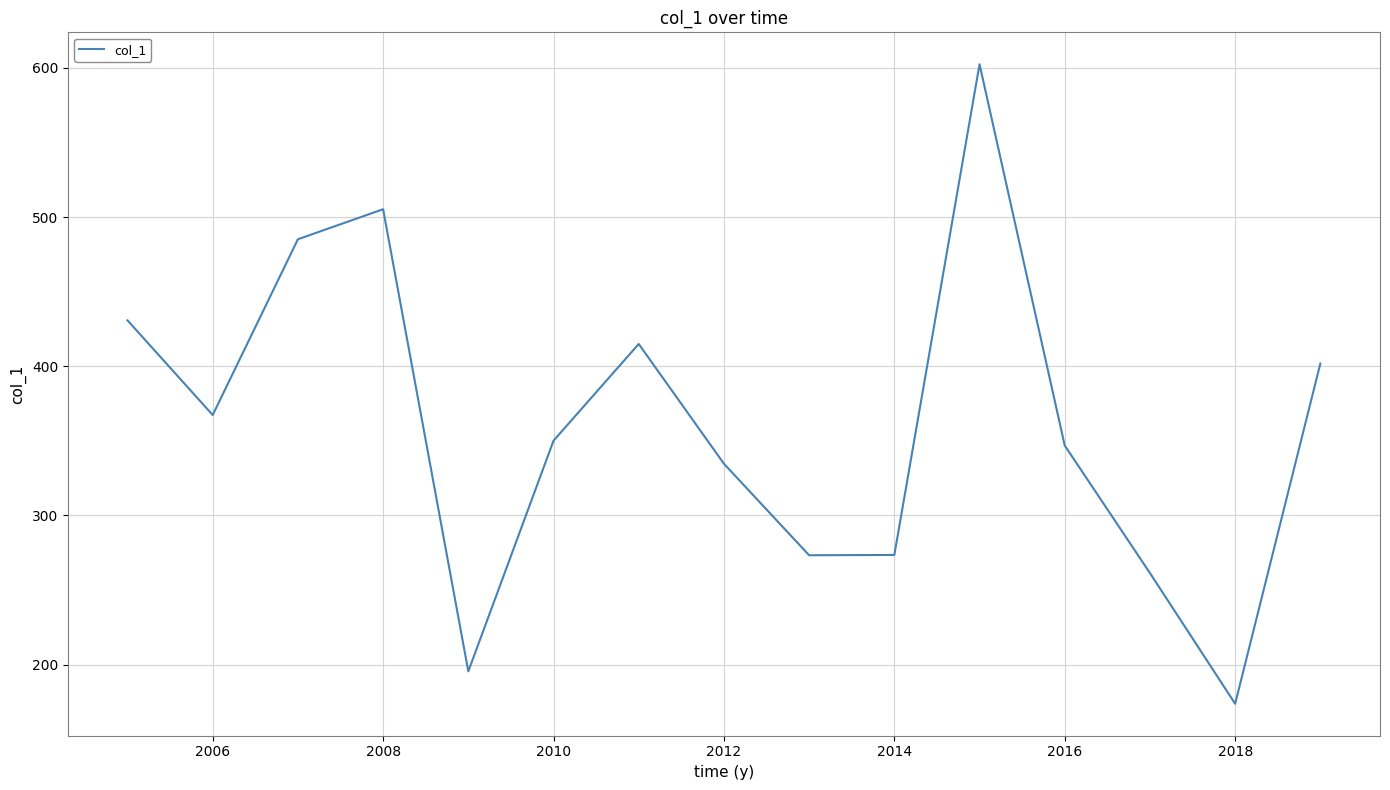

How many lines are shown in the chart?

1